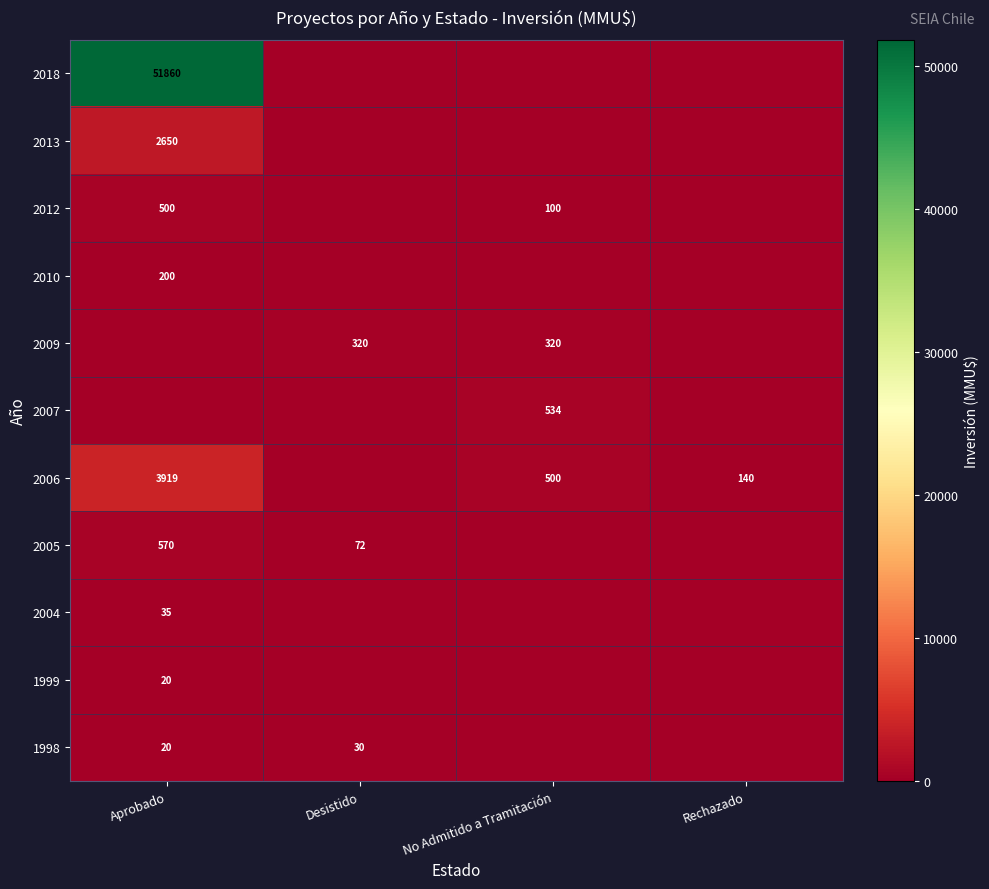

At which category does the chart reach its minimum across all series?

Desistido